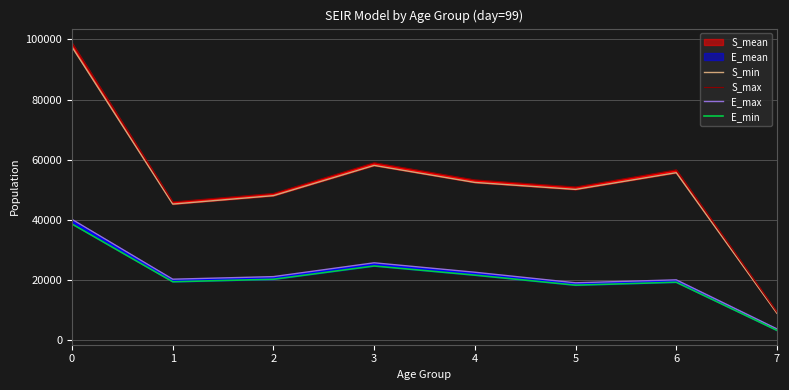

True or false: E_max and S_max cross at least once.

False